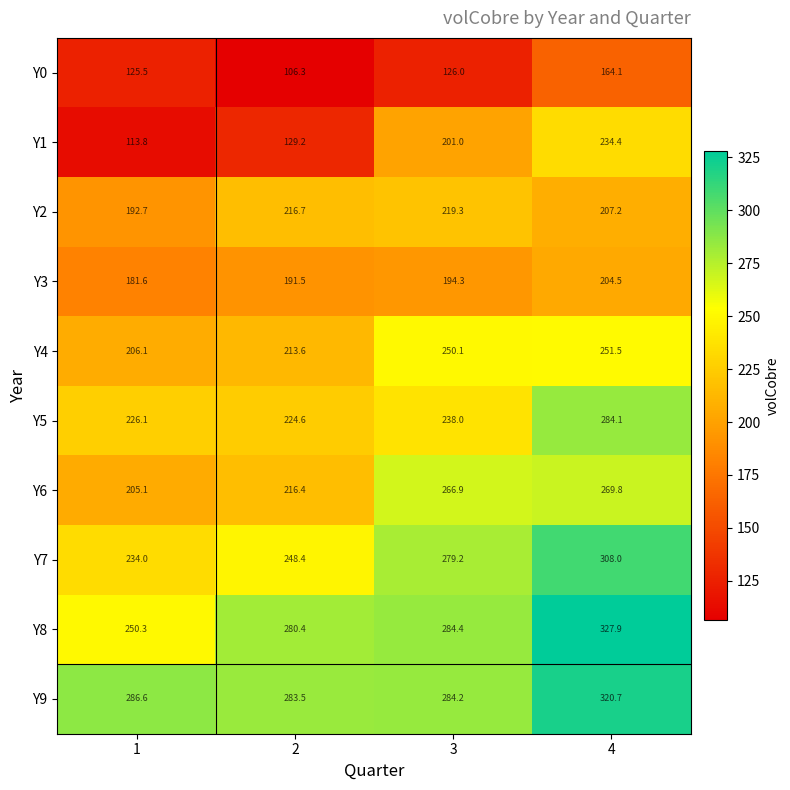

Which series changed the most between 3 and 4?

Y5